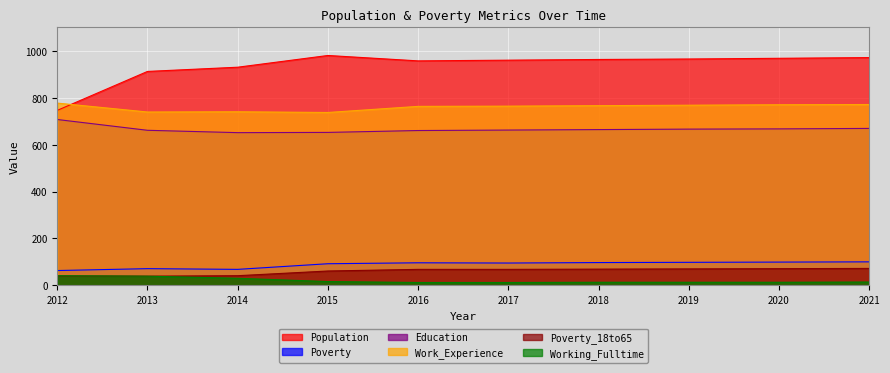

True or false: Population has more than 1 points higher than both neighbors.

False